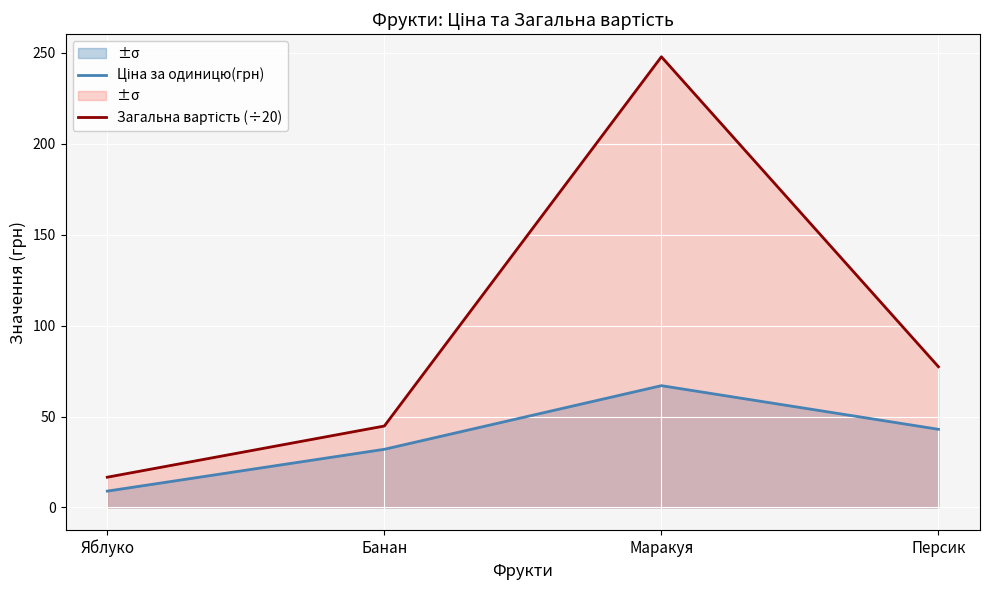

Rank the series by their average value, from lowest to highest.

Ціна за одиницю(грн), Загальна вартість (÷20)